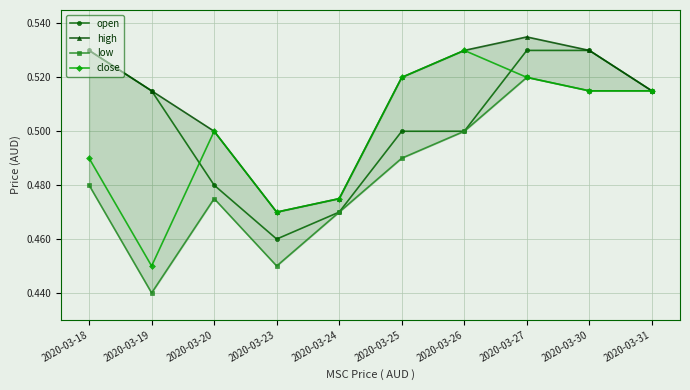

Reading right to left, what are all the values shown in this chart?

open: 2020-03-31=0.5	2020-03-30=0.5	2020-03-27=0.5	2020-03-26=0.5	2020-03-25=0.5	2020-03-24=0.5	2020-03-23=0.5	2020-03-20=0.5	2020-03-19=0.5	2020-03-18=0.5
high: 2020-03-31=0.5	2020-03-30=0.5	2020-03-27=0.5	2020-03-26=0.5	2020-03-25=0.5	2020-03-24=0.5	2020-03-23=0.5	2020-03-20=0.5	2020-03-19=0.5	2020-03-18=0.5
low: 2020-03-31=0.5	2020-03-30=0.5	2020-03-27=0.5	2020-03-26=0.5	2020-03-25=0.5	2020-03-24=0.5	2020-03-23=0.5	2020-03-20=0.5	2020-03-19=0.4	2020-03-18=0.5
close: 2020-03-31=0.5	2020-03-30=0.5	2020-03-27=0.5	2020-03-26=0.5	2020-03-25=0.5	2020-03-24=0.5	2020-03-23=0.5	2020-03-20=0.5	2020-03-19=0.5	2020-03-18=0.5